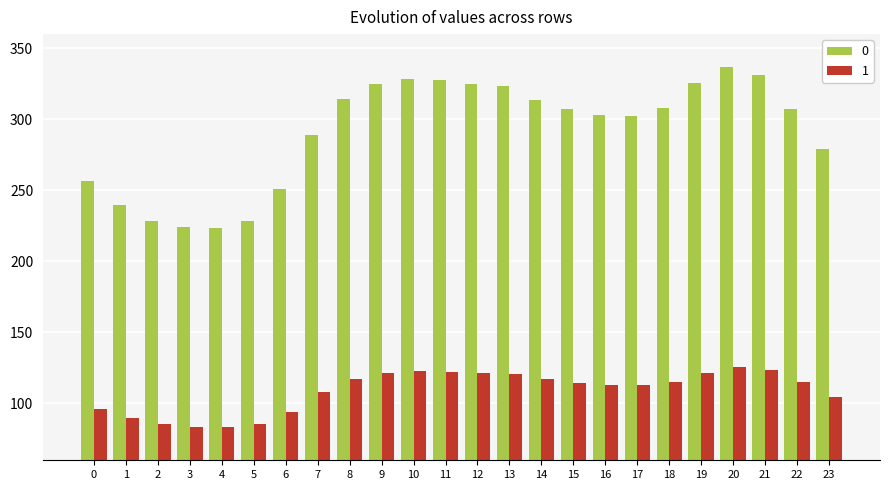

How many categories are shown in the chart?

24